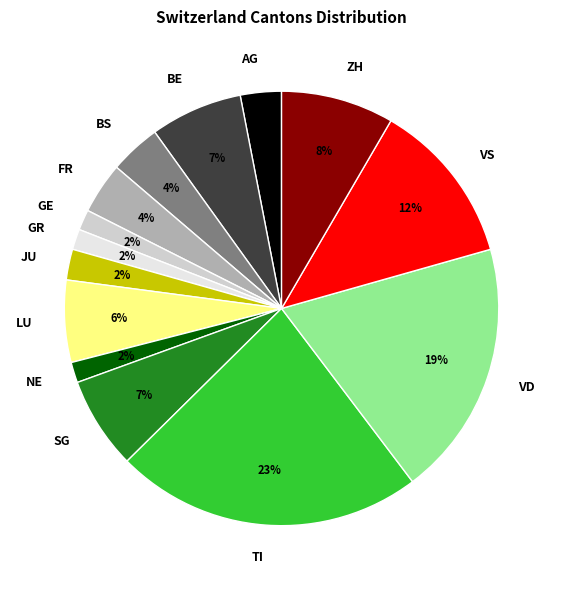

To the nearest percent, what is the difference between the largest and smallest slice percentages?

21%